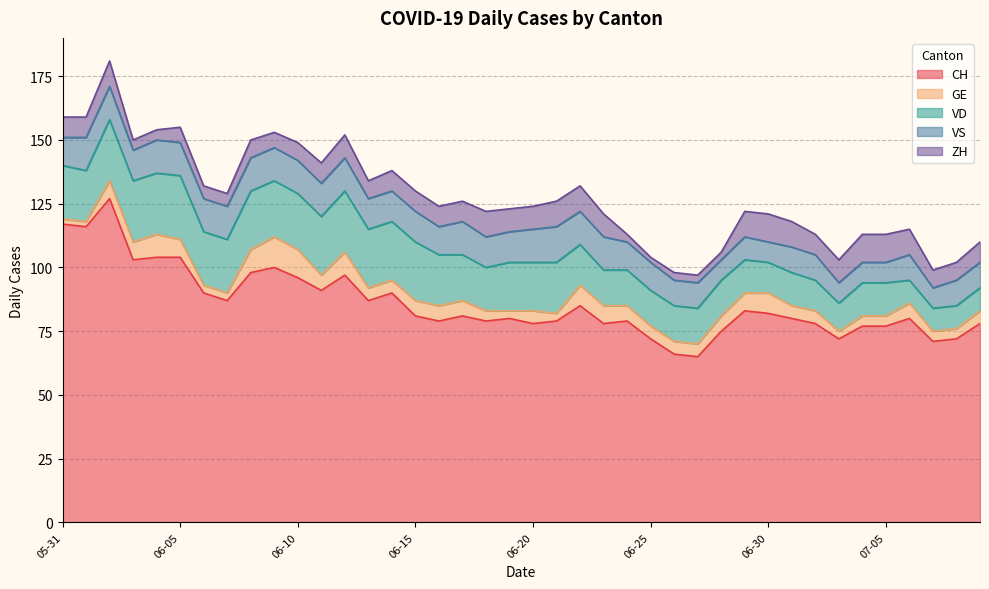

How many values in the GE series exceed 5?

19